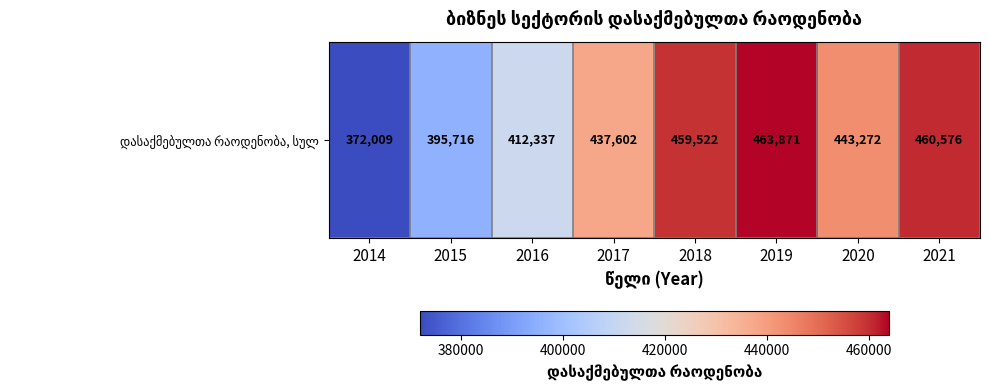

Count the number of categories in the chart.

8